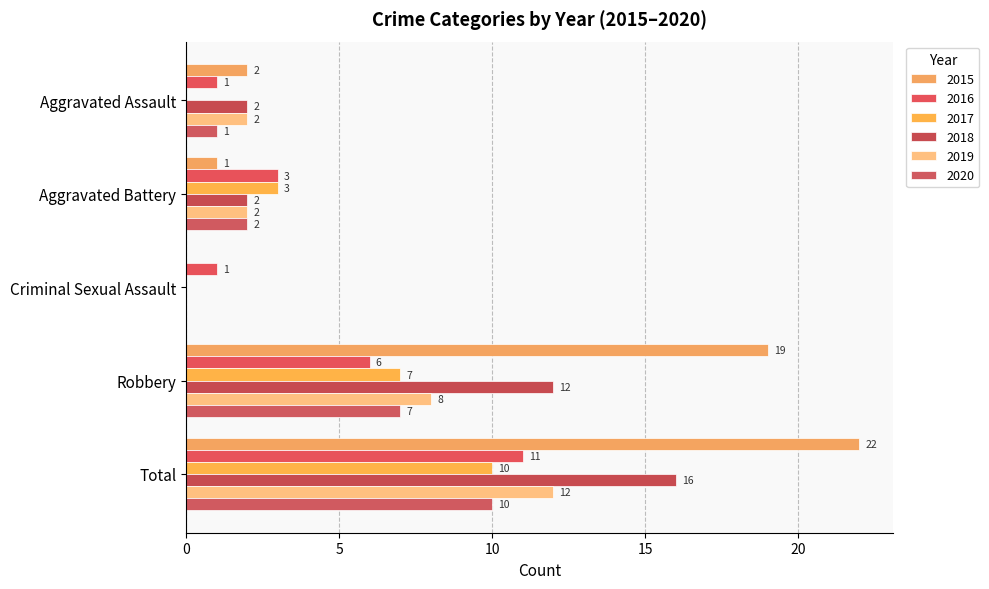

What are all the series names shown in the legend?

2015, 2016, 2017, 2018, 2019, 2020